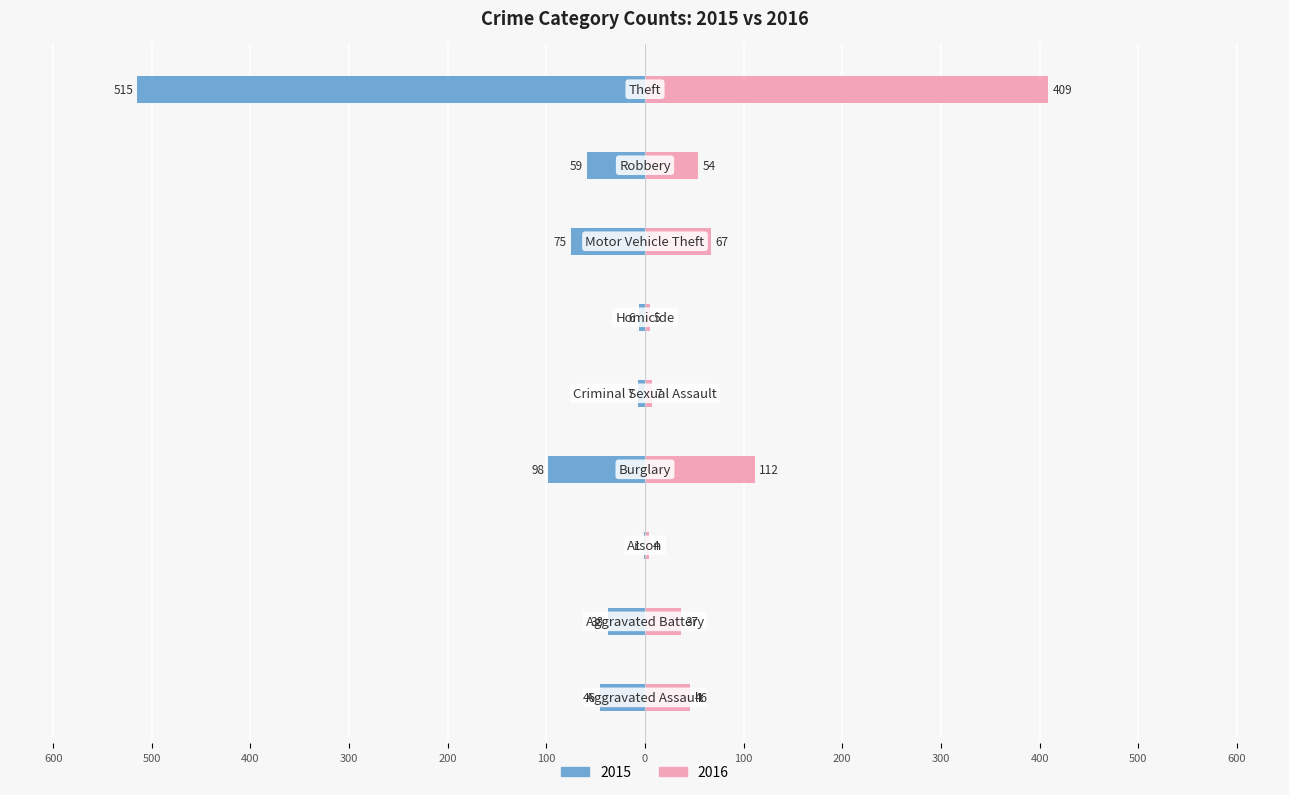

How many groups of bars are there?

9